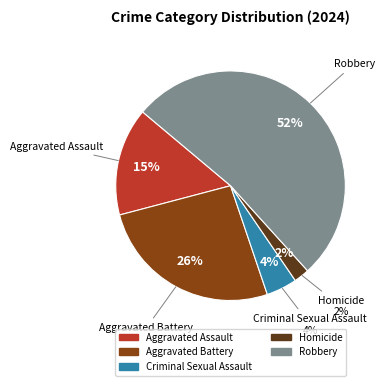

Rank the categories by value from lowest to highest.

Homicide, Criminal Sexual Assault, Aggravated Assault, Aggravated Battery, Robbery